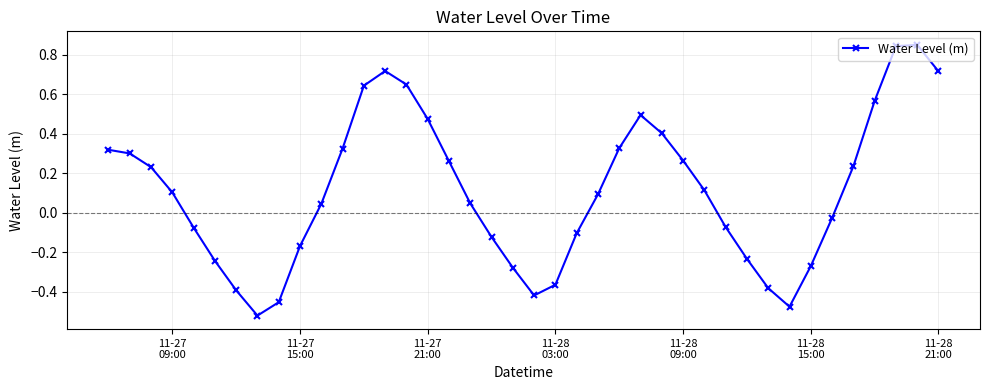

How many points are higher than both their immediate neighbors (excluding endpoints)?

3